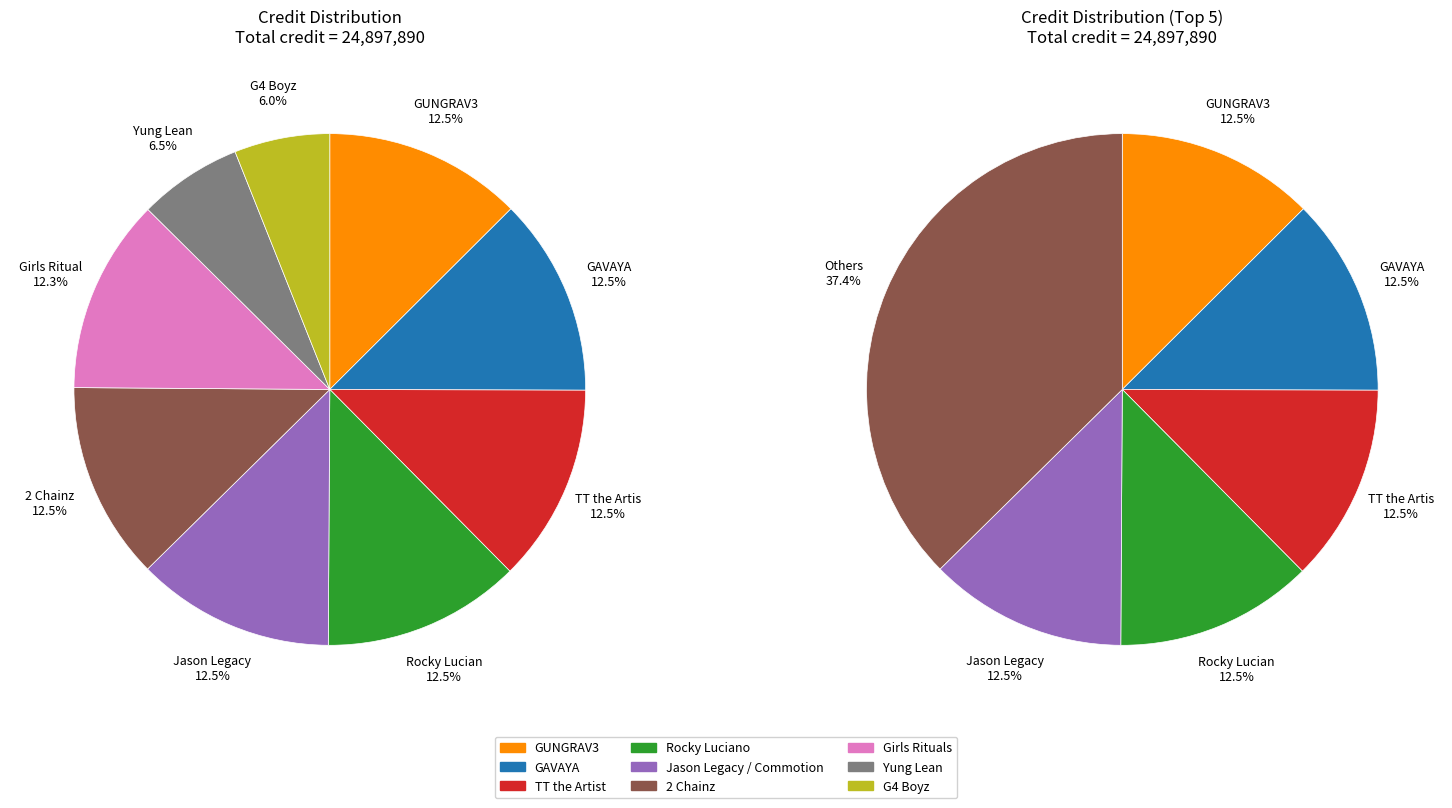

Rank the categories by value from lowest to highest.

G4 Boyz, Yung Lean, Girls Rituals, 2 Chainz, Jason Legacy / Commotion, Rocky Luciano, TT the Artist, GAVAYA, GUNGRAV3